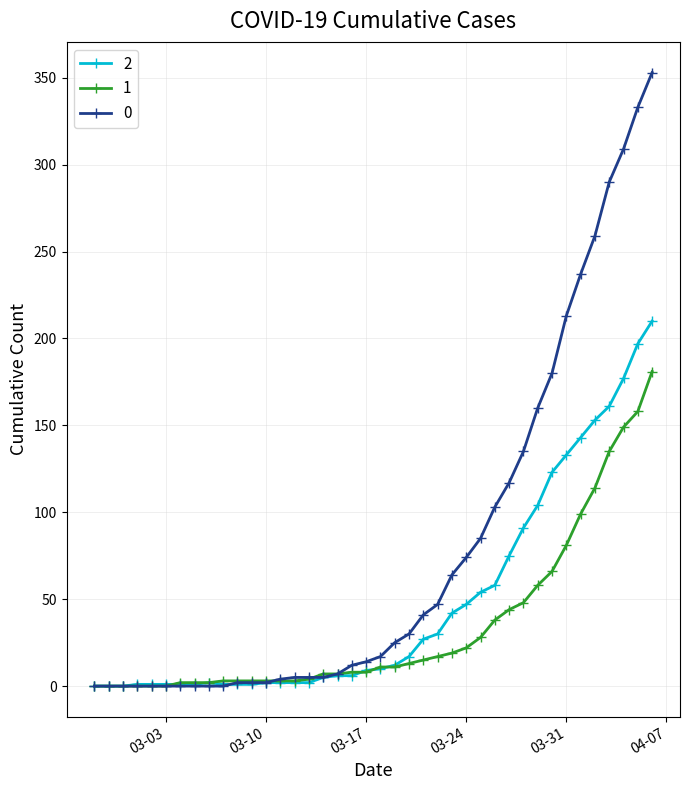

What is the average value of the 1 series?

34